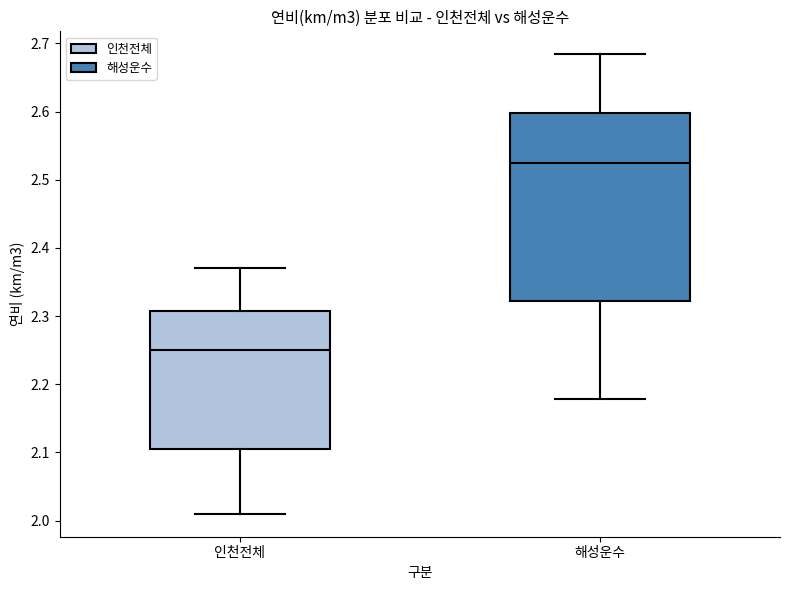

Which box is the tallest, from its lower edge to its upper edge?

해성운수